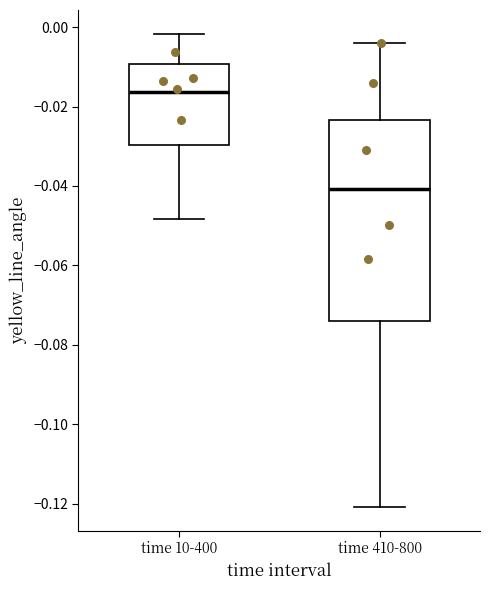

Where is the lower edge of the box for time 10-400 on the y-axis? The values are not printed on the chart, so give them approximately, as read against the axis.

-0.030